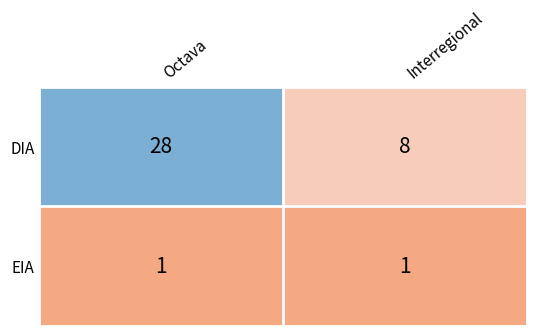

Which series has the widest spread of values?

DIA